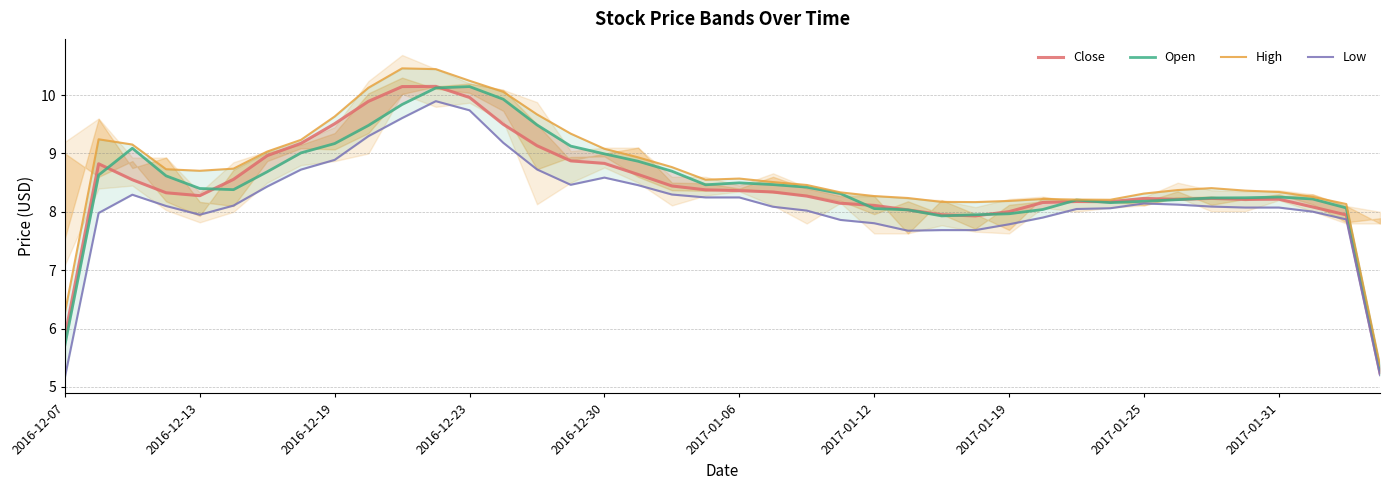

What is the difference between the maximum and minimum values in the High series?

5.1